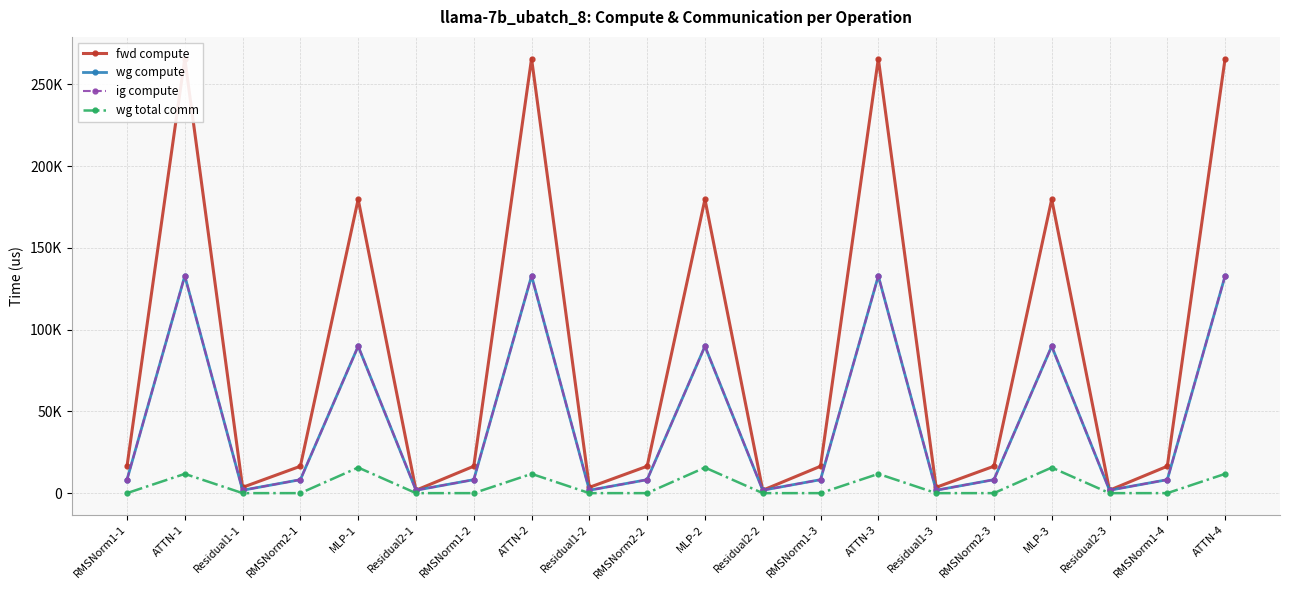

At which label is ig compute closest to 67315?

MLP-1